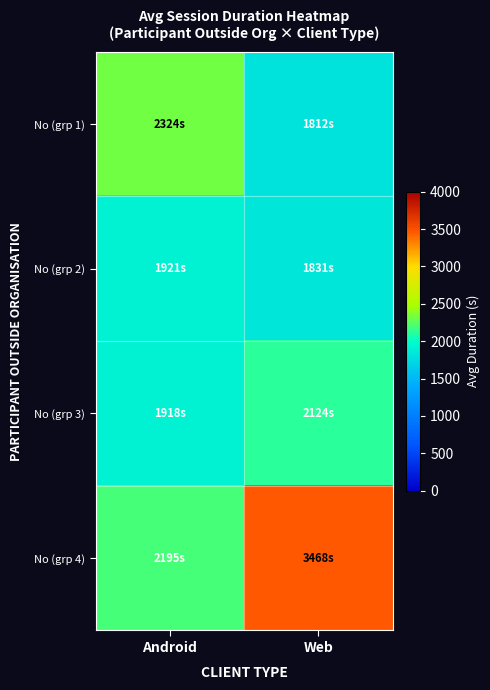

Which series has the largest range (max minus min)?

No (grp 4)